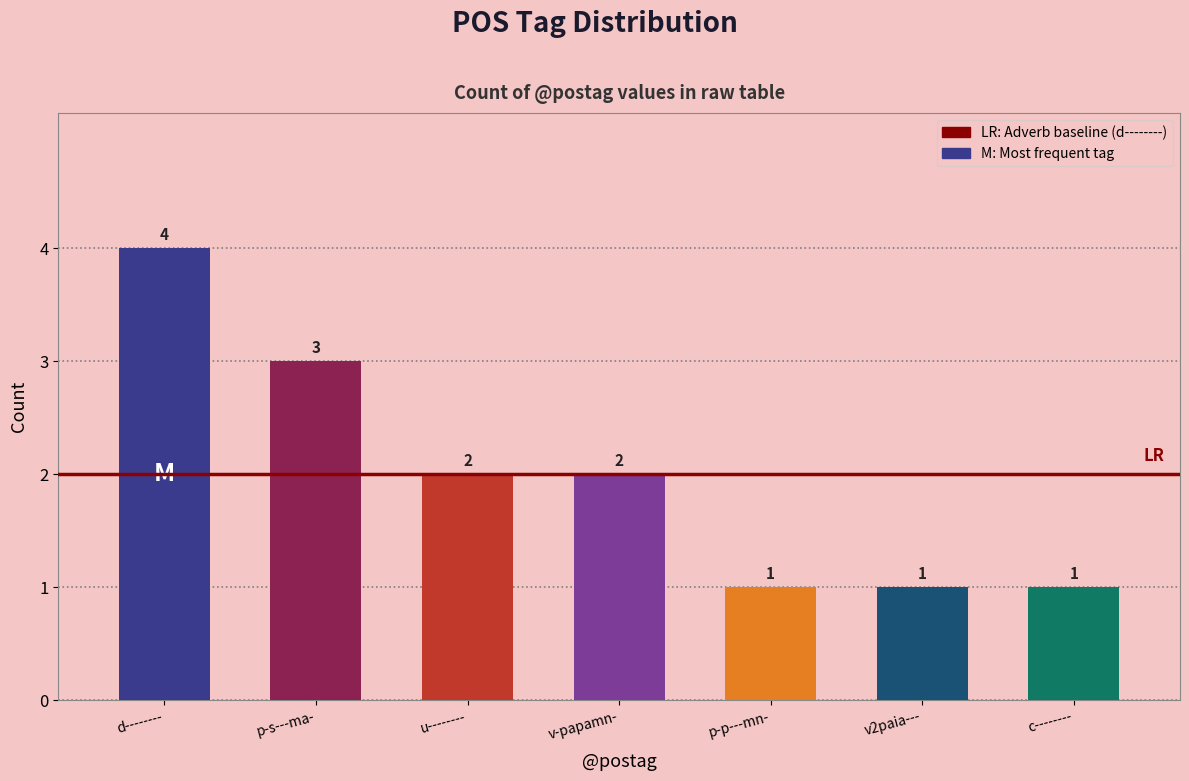

Where does the data first go above 2?

d--------